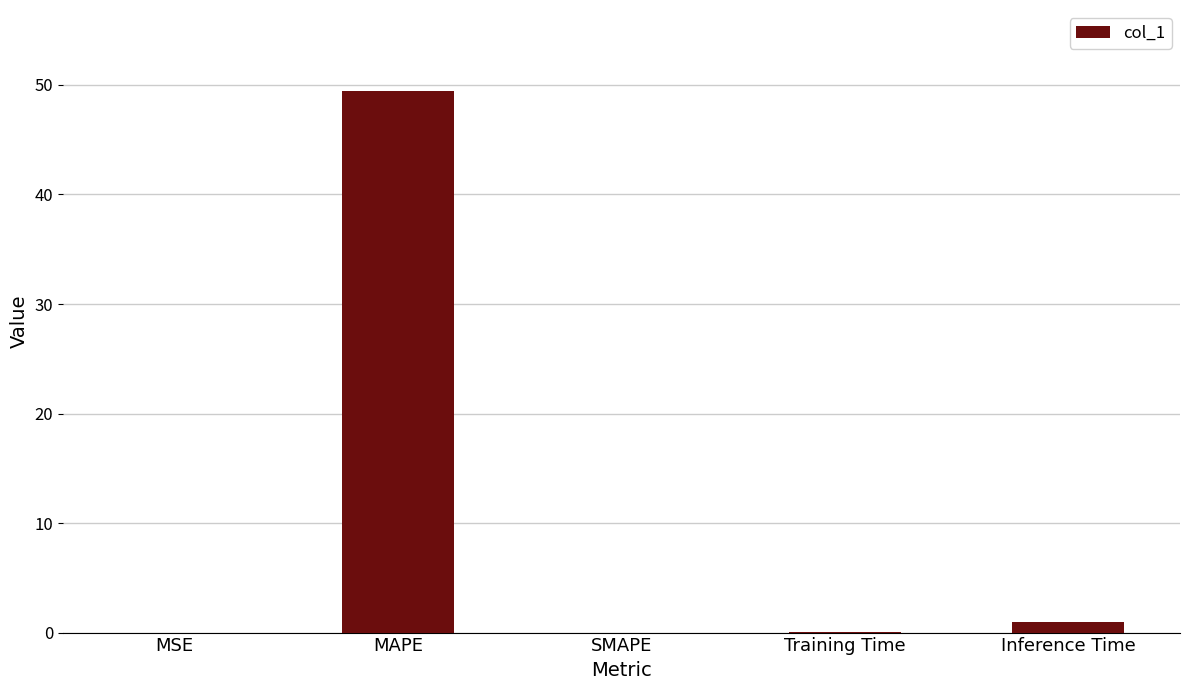

What is the average value?

10.1